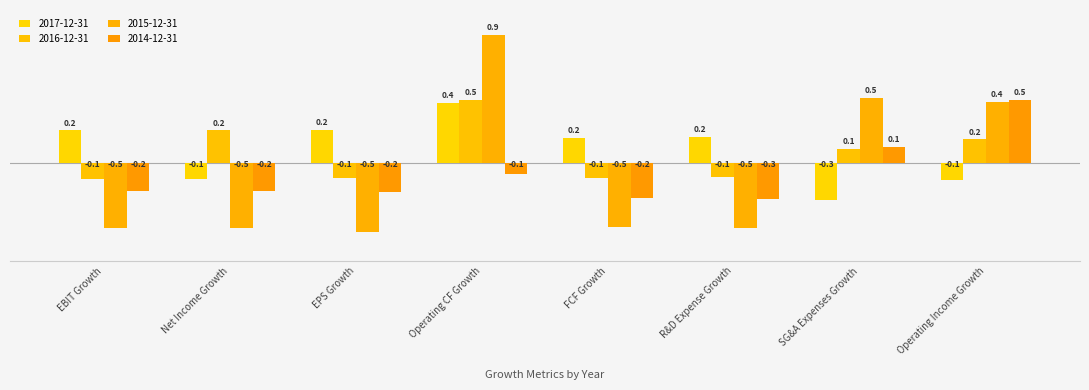

Which category has the lowest value across all series?

EPS Growth